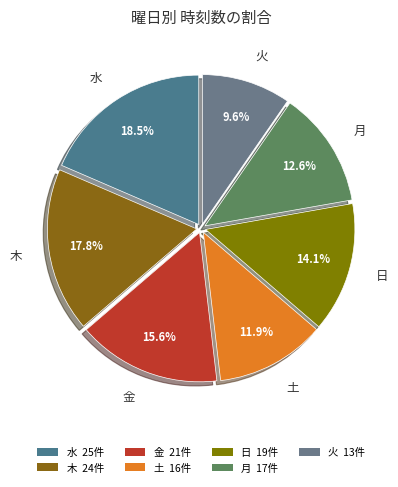

What is the ratio of the value at 木 to the value at 水?

1.0